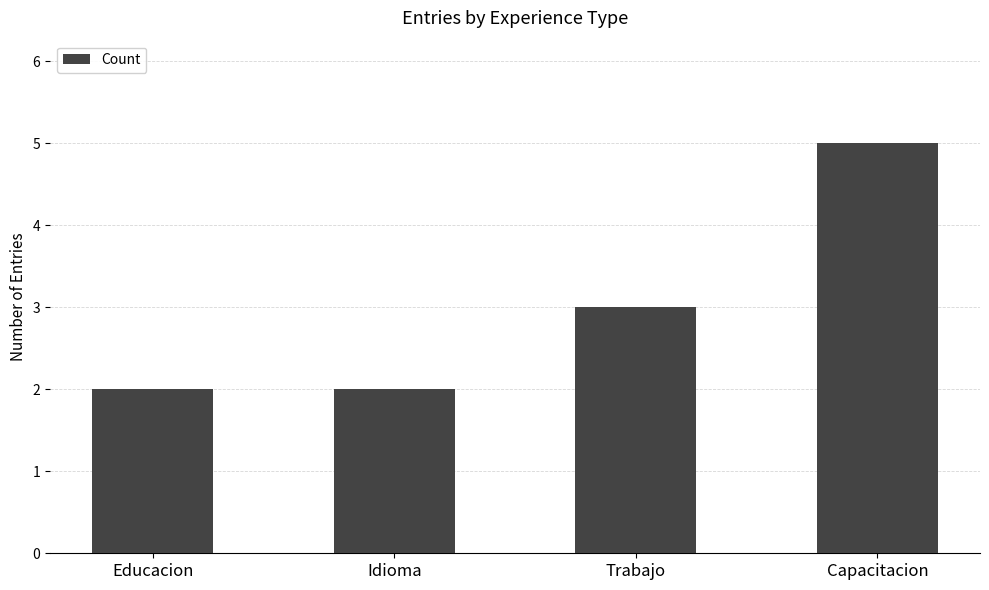

Reading right to left, extract all data points from this chart.

Capacitacion=5	Trabajo=3	Idioma=2	Educacion=2